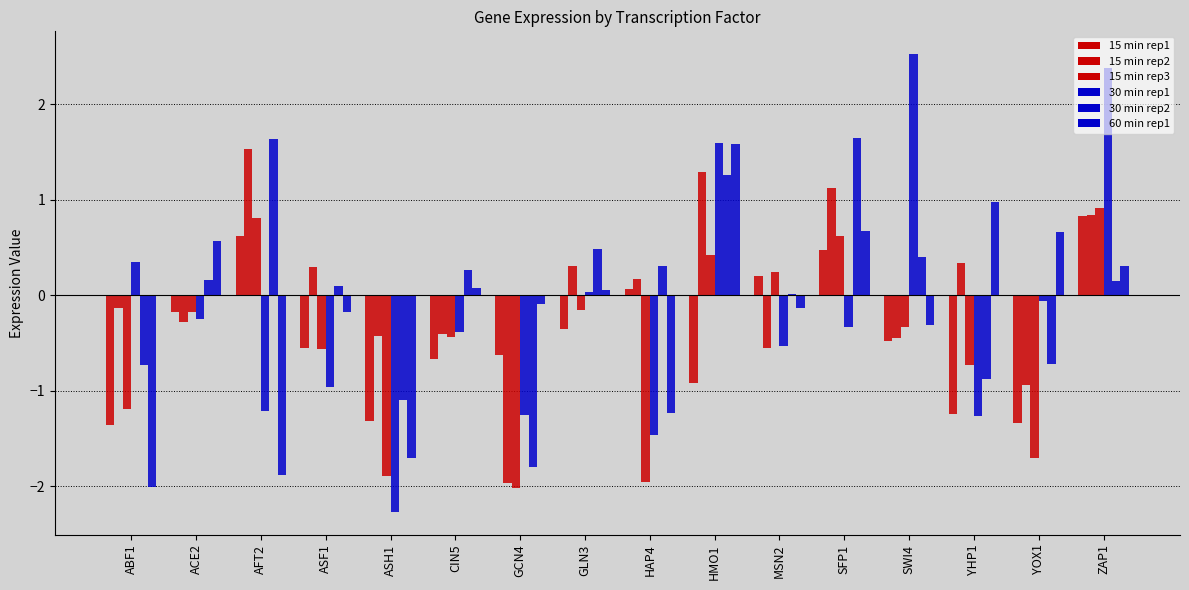

Reading left to right, what are all the values shown in this chart?

15_rep1: -1.4	-0.2	0.6	-0.6	-1.3	-0.7	-0.6	-0.4	0.1	-0.9	0.2	0.5	-0.5	-1.2	-1.3	0.8
15_rep2: -0.1	-0.3	1.5	0.3	-0.4	-0.4	-2.0	0.3	0.2	1.3	-0.5	1.1	-0.5	0.3	-0.9	0.8
15_rep3: -1.2	-0.2	0.8	-0.6	-1.9	-0.4	-2.0	-0.2	-2.0	0.4	0.2	0.6	-0.3	-0.7	-1.7	0.9
30_rep1: 0.4	-0.2	-1.2	-1.0	-2.3	-0.4	-1.3	0.0	-1.5	1.6	-0.5	-0.3	2.5	-1.3	-0.1	2.4
30_rep2: -0.7	0.2	1.6	0.1	-1.1	0.3	-1.8	0.5	0.3	1.3	0.0	1.7	0.4	-0.9	-0.7	0.2
60_rep1: -2.0	0.6	-1.9	-0.2	-1.7	0.1	-0.1	0.1	-1.2	1.6	-0.1	0.7	-0.3	1.0	0.7	0.3